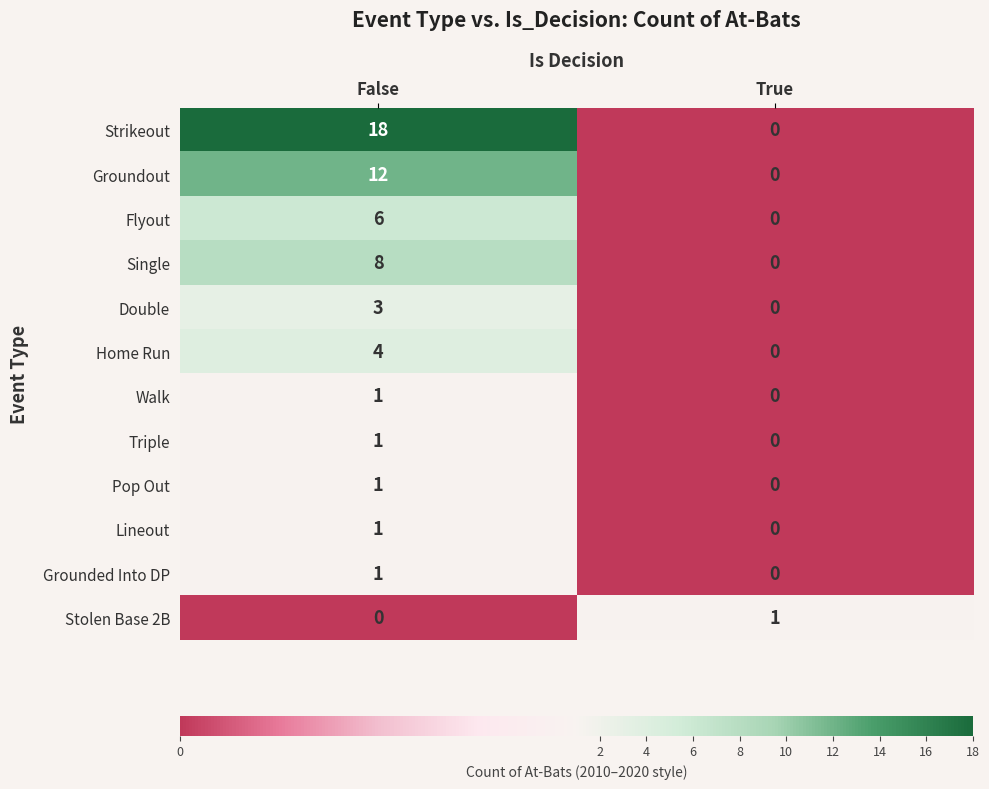

What is the greatest value displayed?

18